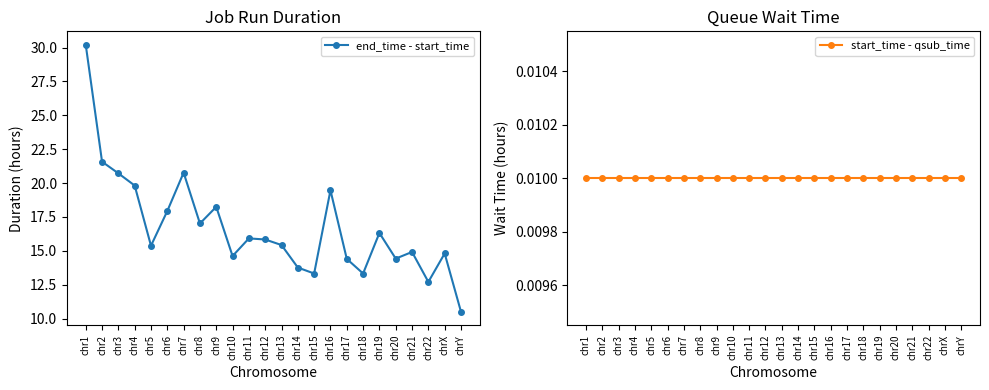

Which series changed the most between chr20 and chrY?

end_time - start_time